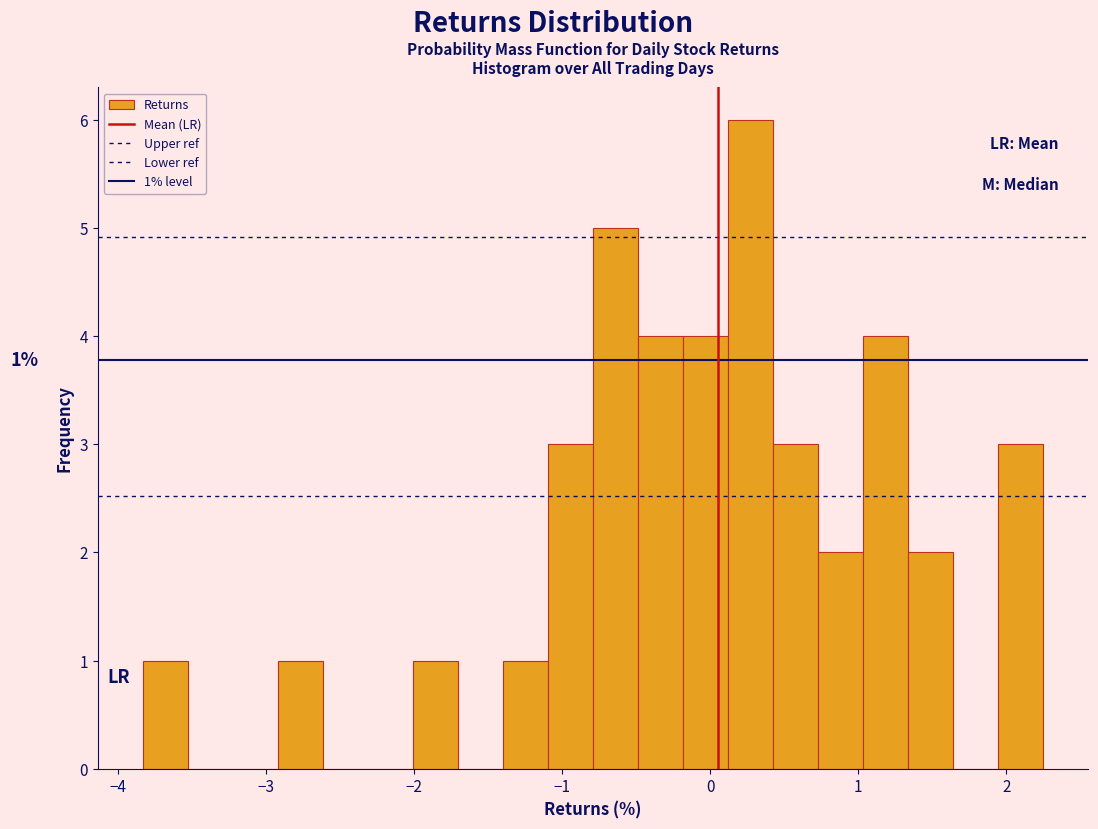

Around what value on the x-axis is the tallest bar? Give the approximate position of its centre, as read against the axis.

0.3